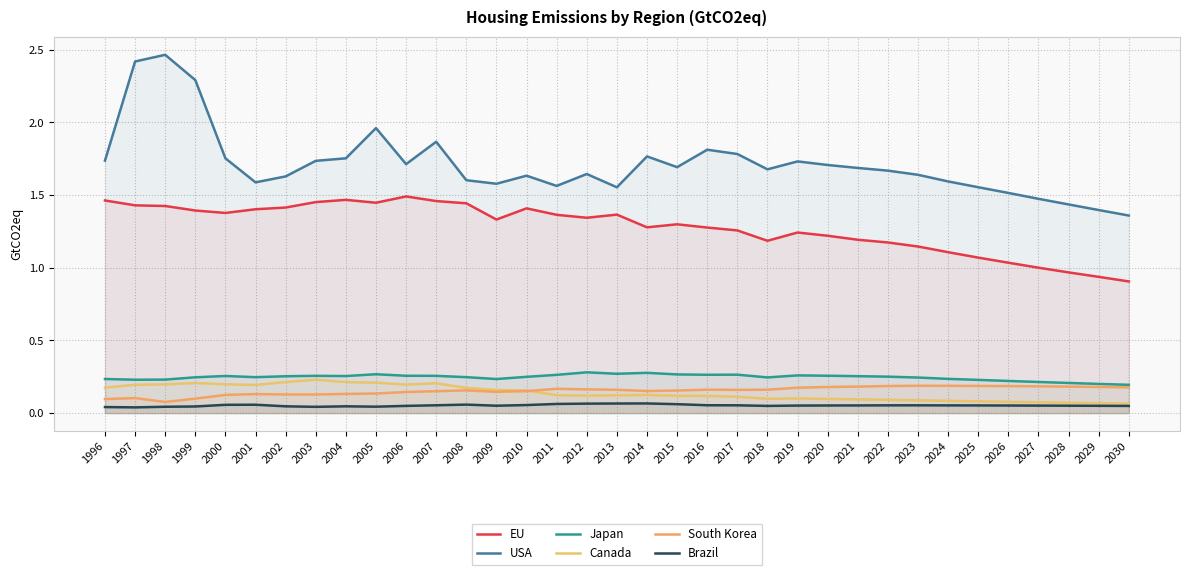

Is the value of USA at 2027 greater than the value of Japan at 1998?

Yes